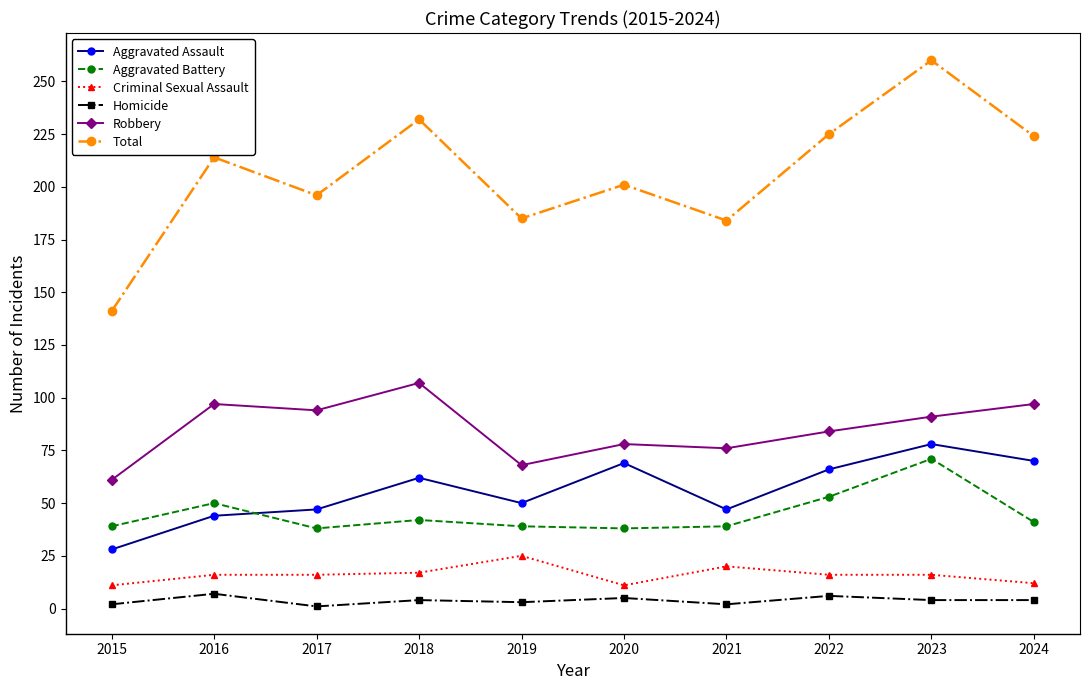

Which series has the largest total across all categories?

Total